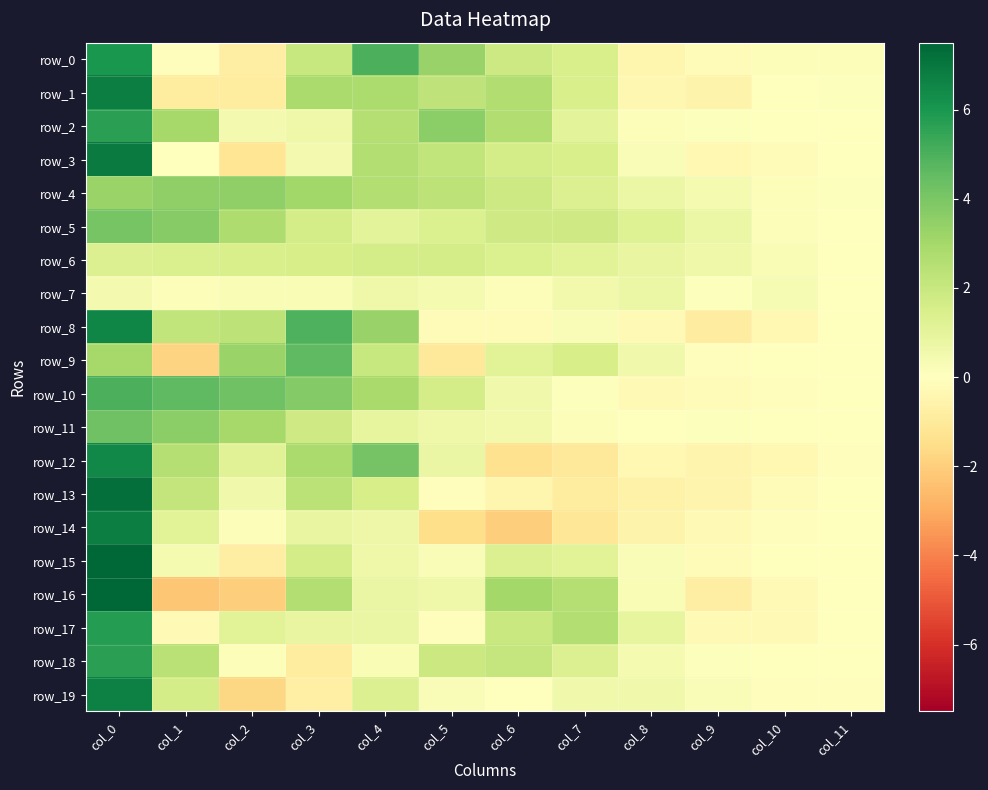

Between col_1 and col_6, which series saw the biggest shift?

row_16